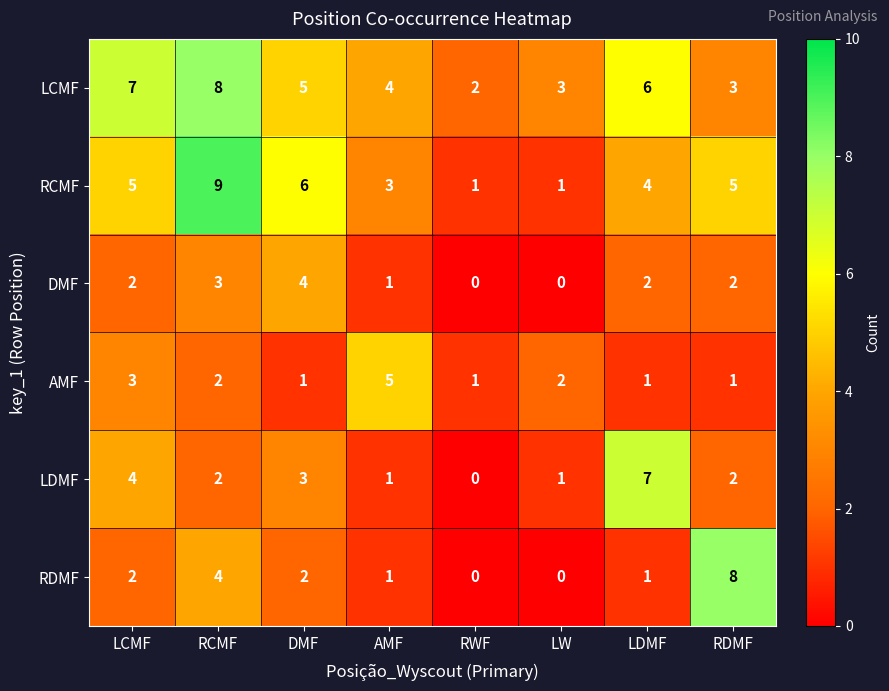

Where does the LCMF series first go above 5?

LCMF